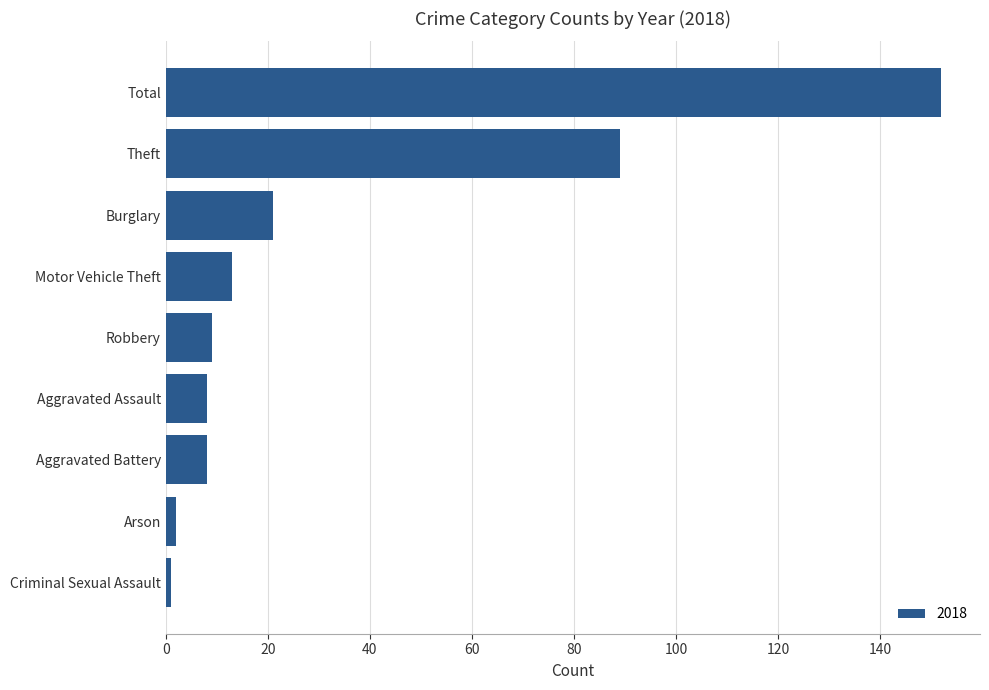

What is the average value?

34